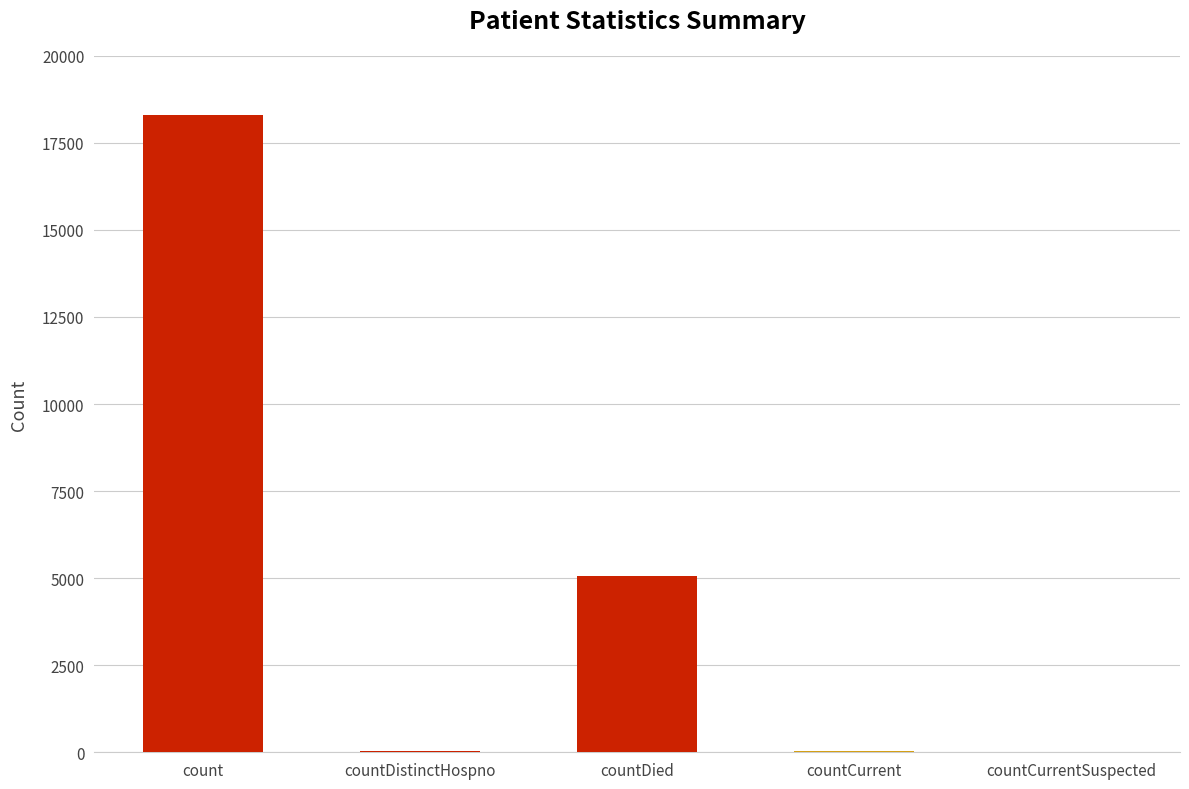

List the labels in order of value, smallest first.

countCurrentSuspected, countDistinctHospno, countCurrent, countDied, count